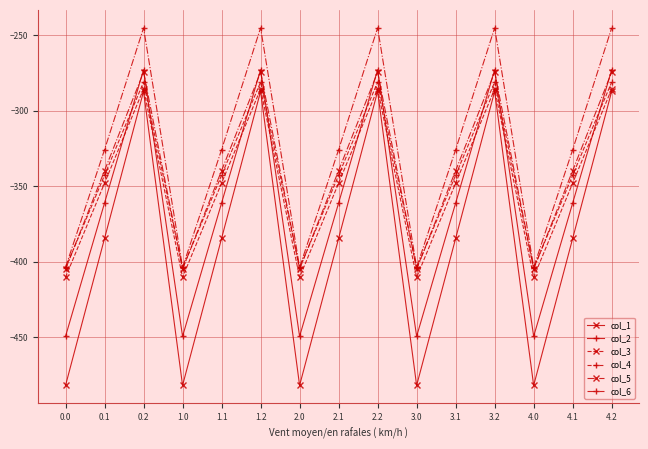

After their last crossing, which series has the higher values: col_3 or col_2?

col_2